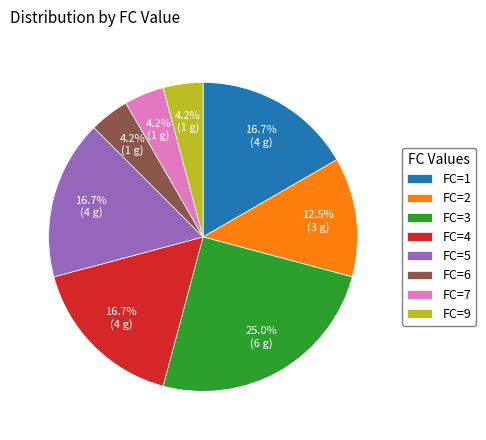

True or false: FC=7 accounts for 17% of the total.

False